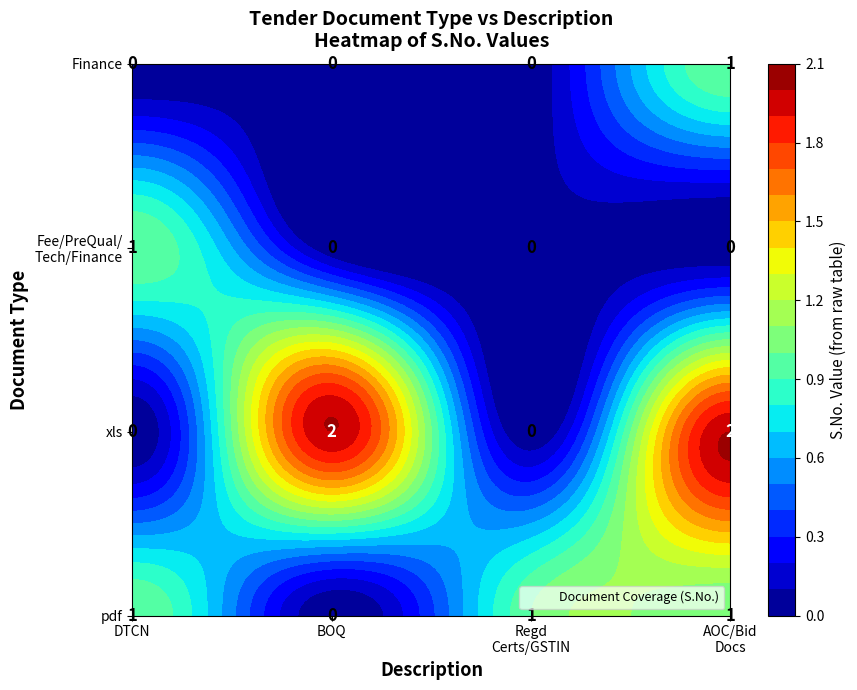

True or false: .xls has a value of -1 at .xls.

False